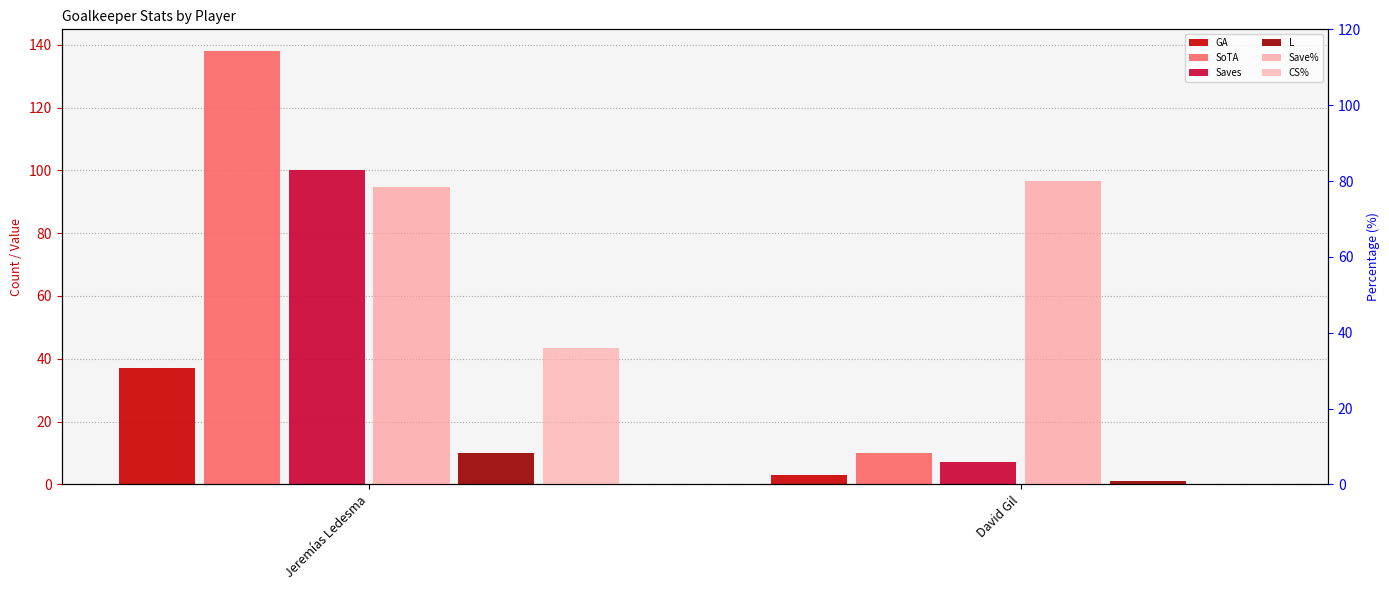

Which has a higher value, Jeremías Ledesma or David Gil?

Jeremías Ledesma